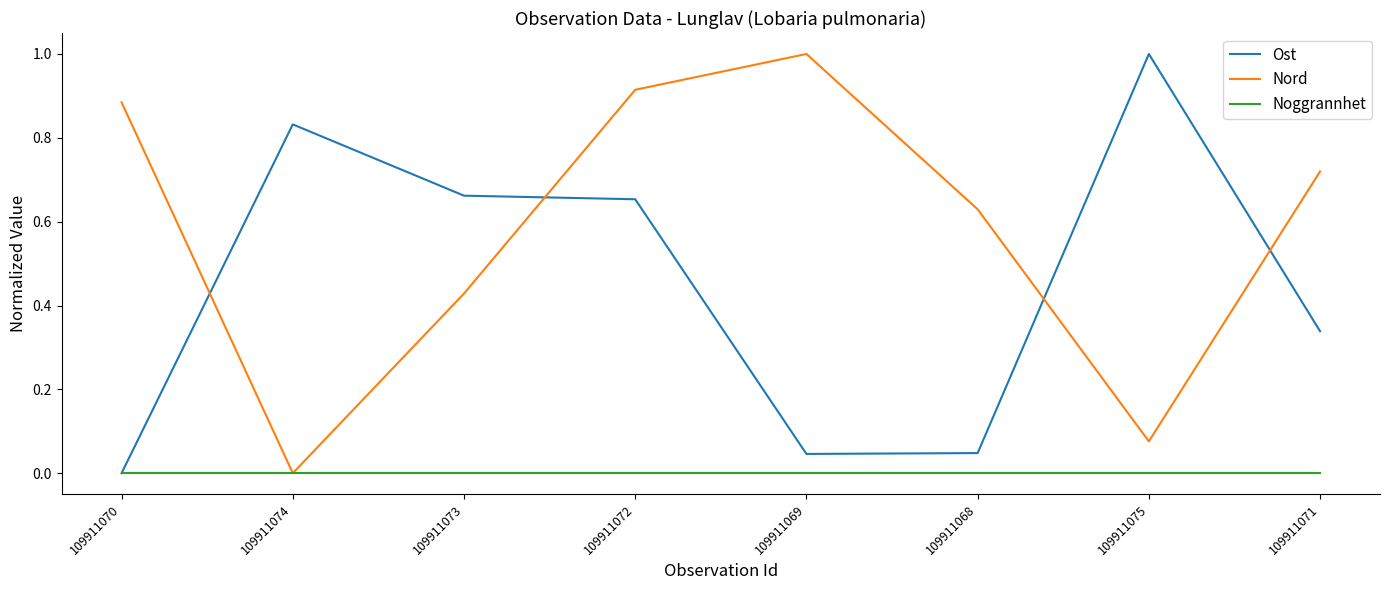

True or false: Noggrannhet has a value of 0.0 at 109911073.

True